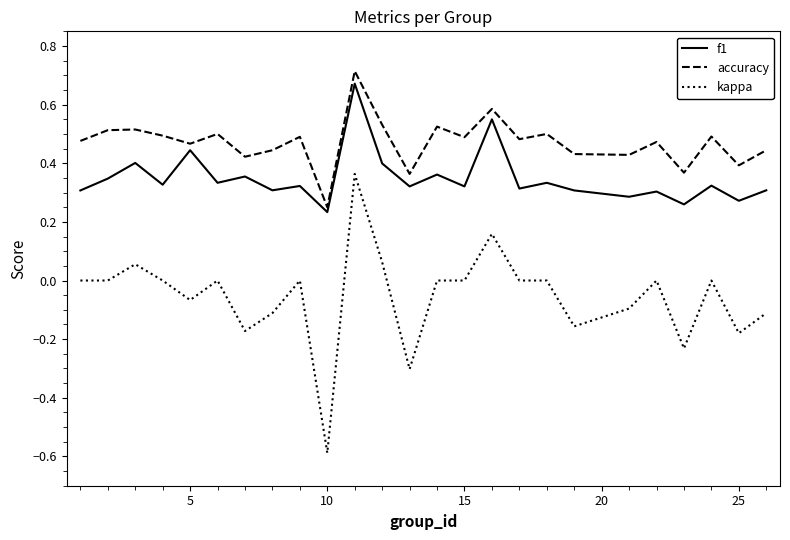

Does the chart display data point markers on the line(s)?

No